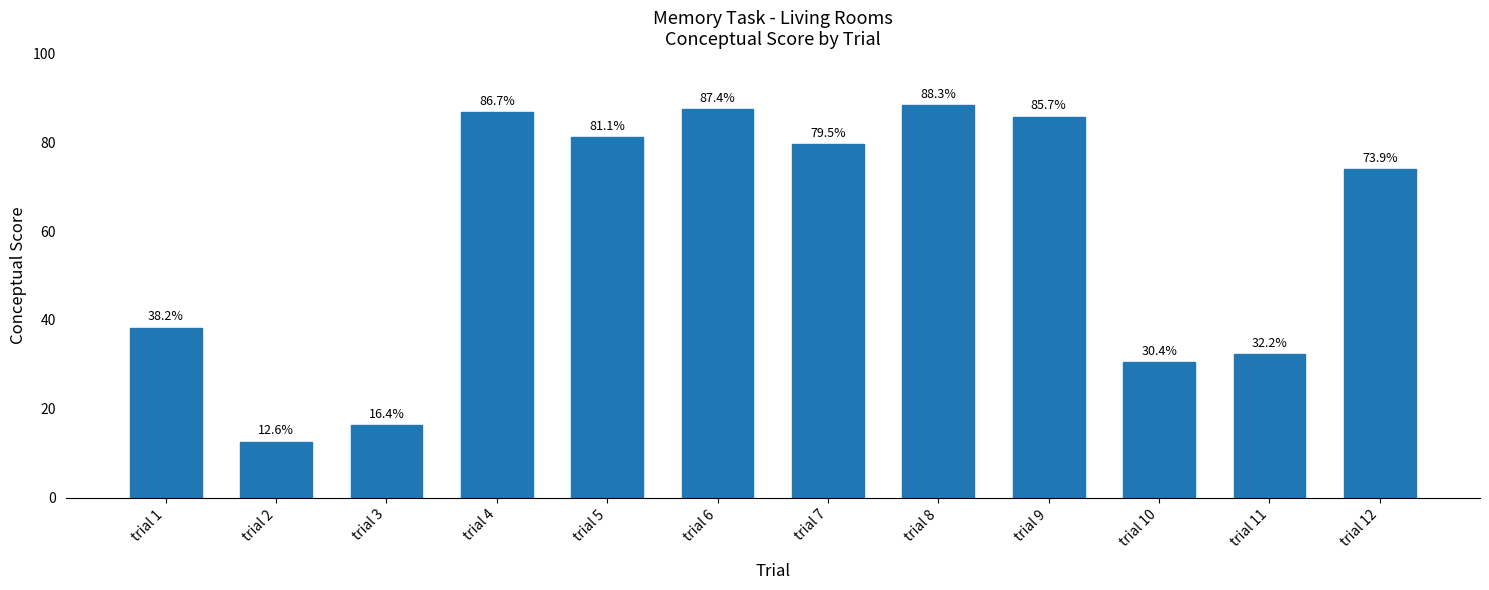

What is the change in value from trial 3 to trial 10?

+14.1